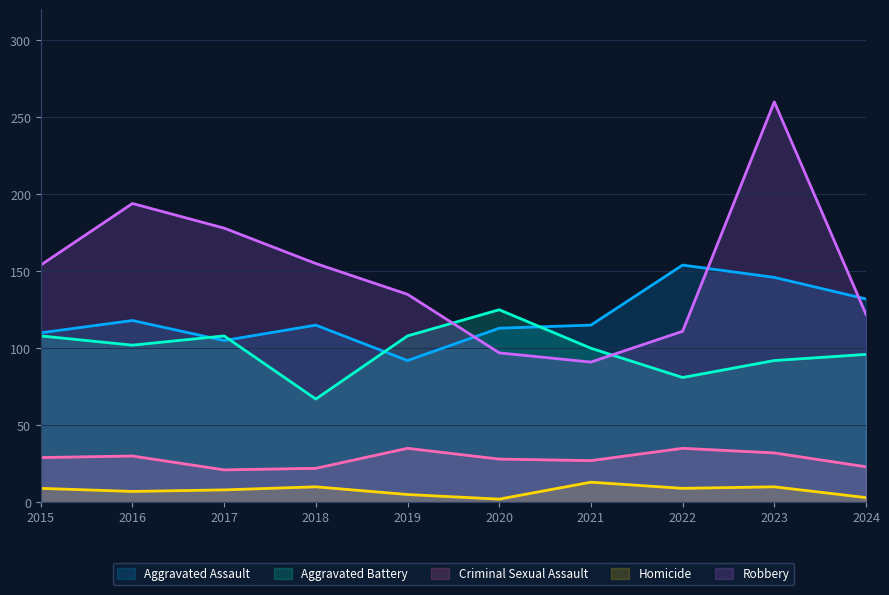

What is the average value of the Aggravated Assault series?

120